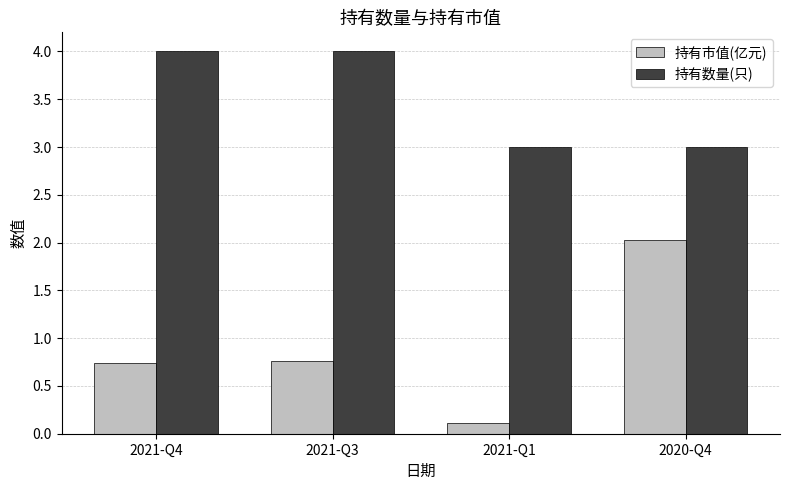

Count the 持有数量(只) values in the range 3 to 4.

4